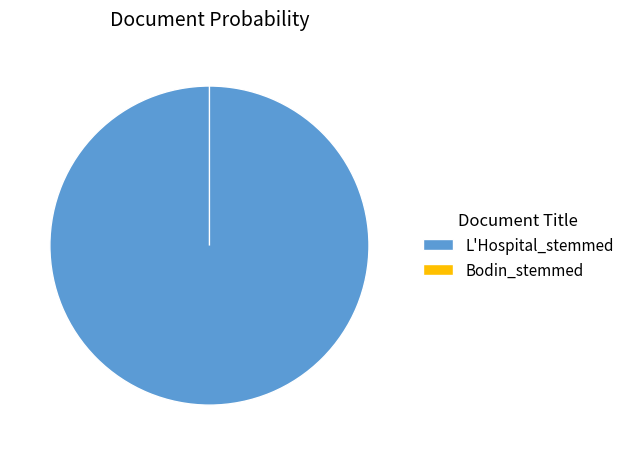

Which has a higher value, L'Hospital_stemmed or Bodin_stemmed?

L'Hospital_stemmed